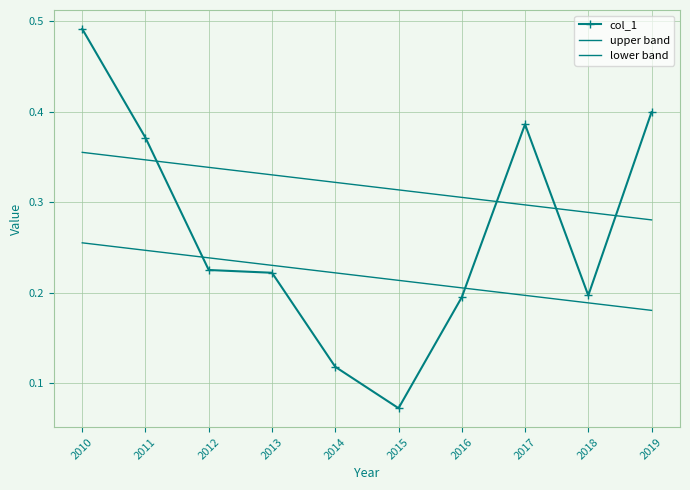

Between 2010 and 2018, which series saw the biggest shift?

col_1